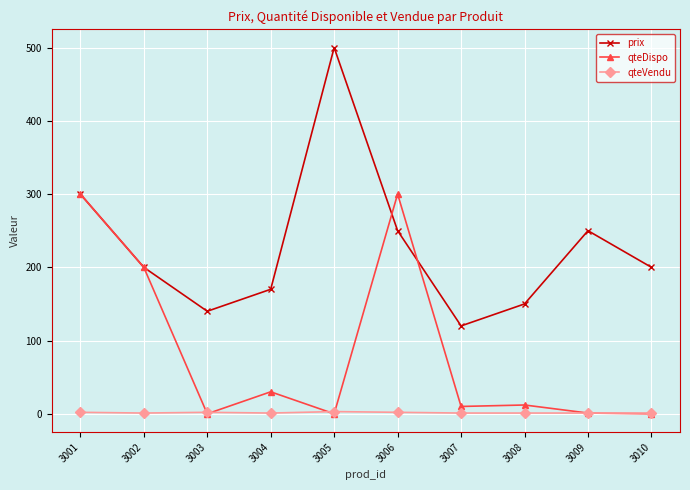

What are all the series names shown in the legend?

prix, qteDispo, qteVendu